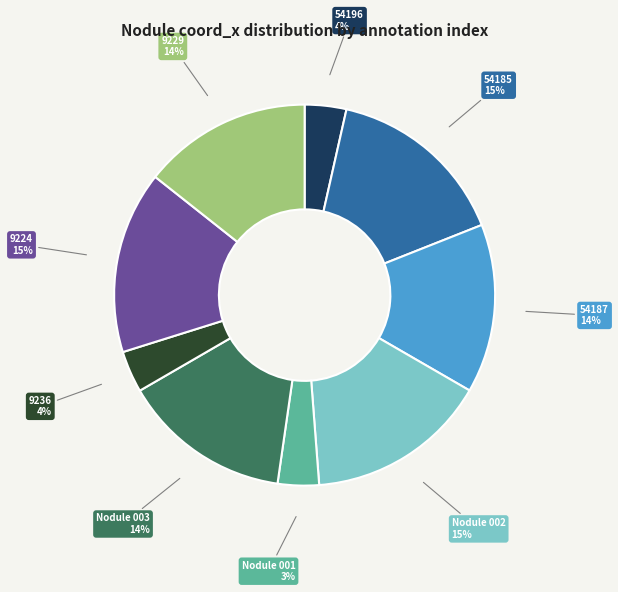

How many slices are in this pie chart?

9